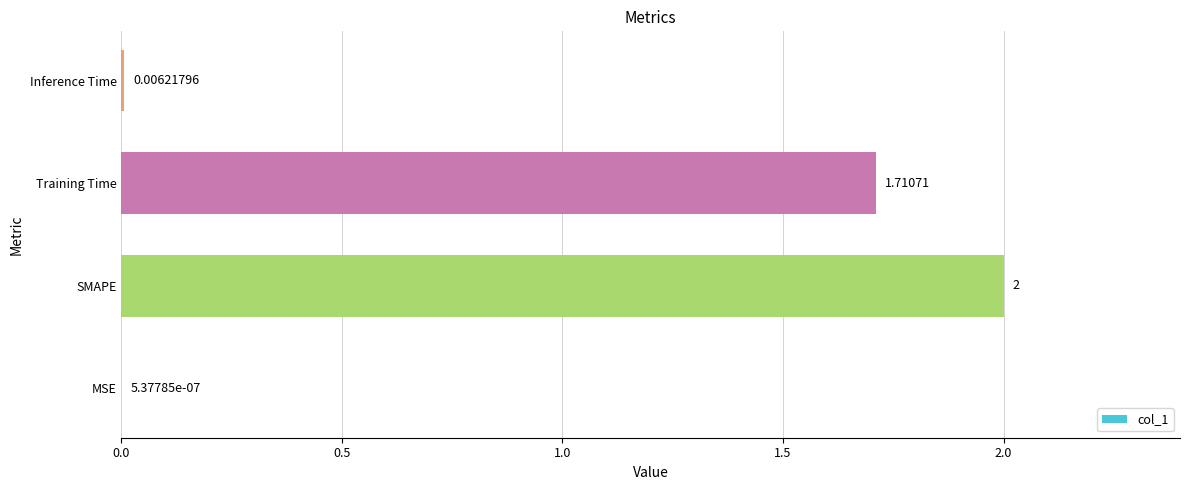

Which has a higher value, SMAPE or Training Time?

SMAPE